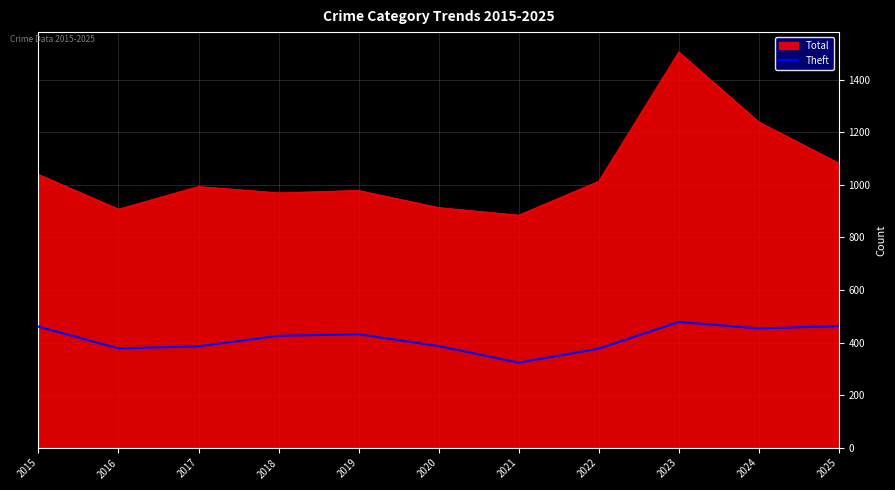

What value does the Theft series have at 2016, to the nearest 5?

380